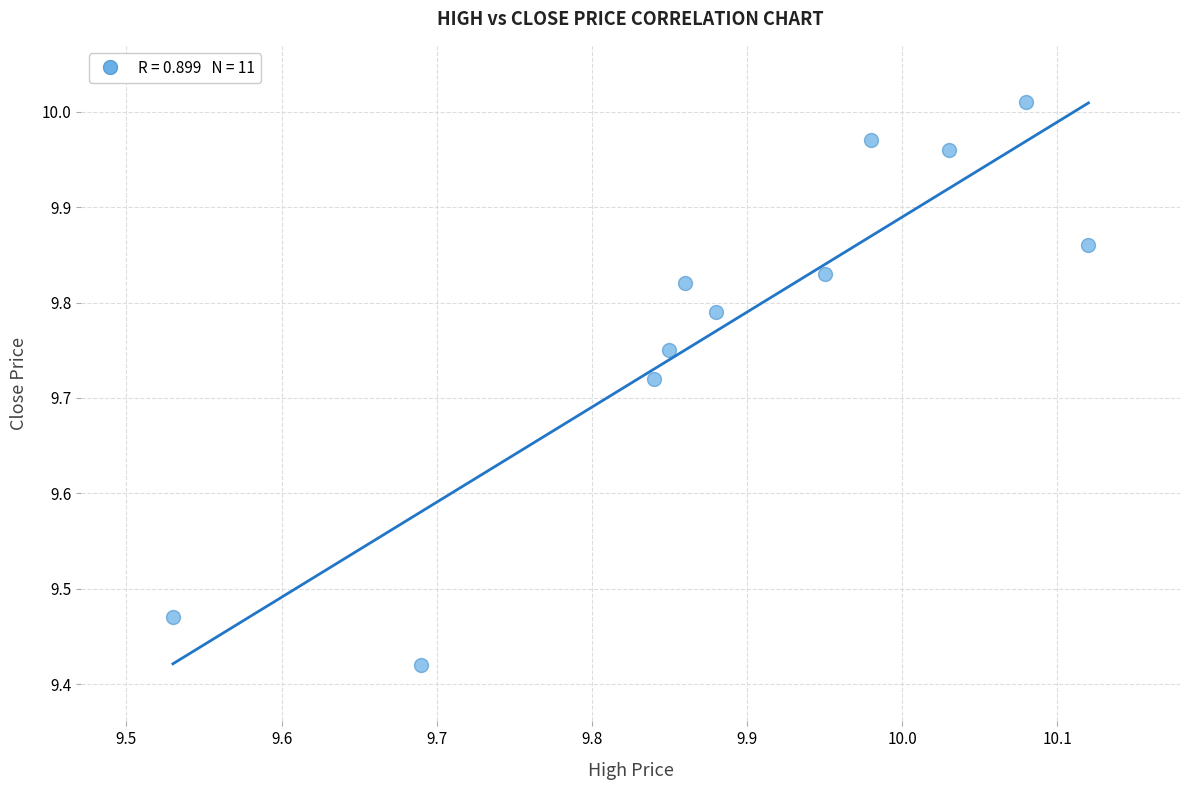

What is the range of X values (max minus min)?

0.6